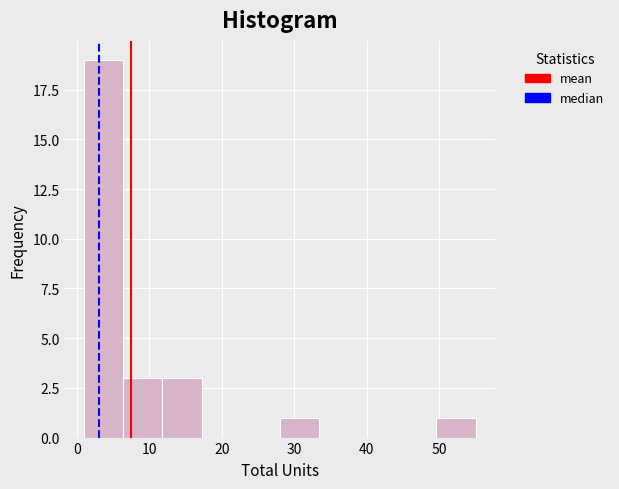

Reading left to right, list every bar in this chart as the range it spans on the x-axis followed by its height. Neither the bar edges nor the heights are printed on the chart, so give them approximately, as read against the axes.

1.0 to 6.4: 19
6.4 to 11.8: 3
11.8 to 17.2: 3
17.2 to 22.6: 0
22.6 to 28.0: 0
28.0 to 33.4: 1
33.4 to 38.8: 0
38.8 to 44.2: 0
44.2 to 49.6: 0
49.6 to 55.0: 1